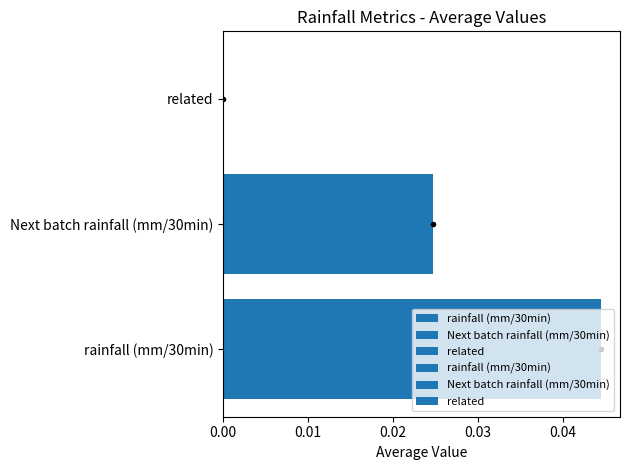

Which has a higher value, rainfall (mm/30min) or Next batch rainfall (mm/30min)?

rainfall (mm/30min)